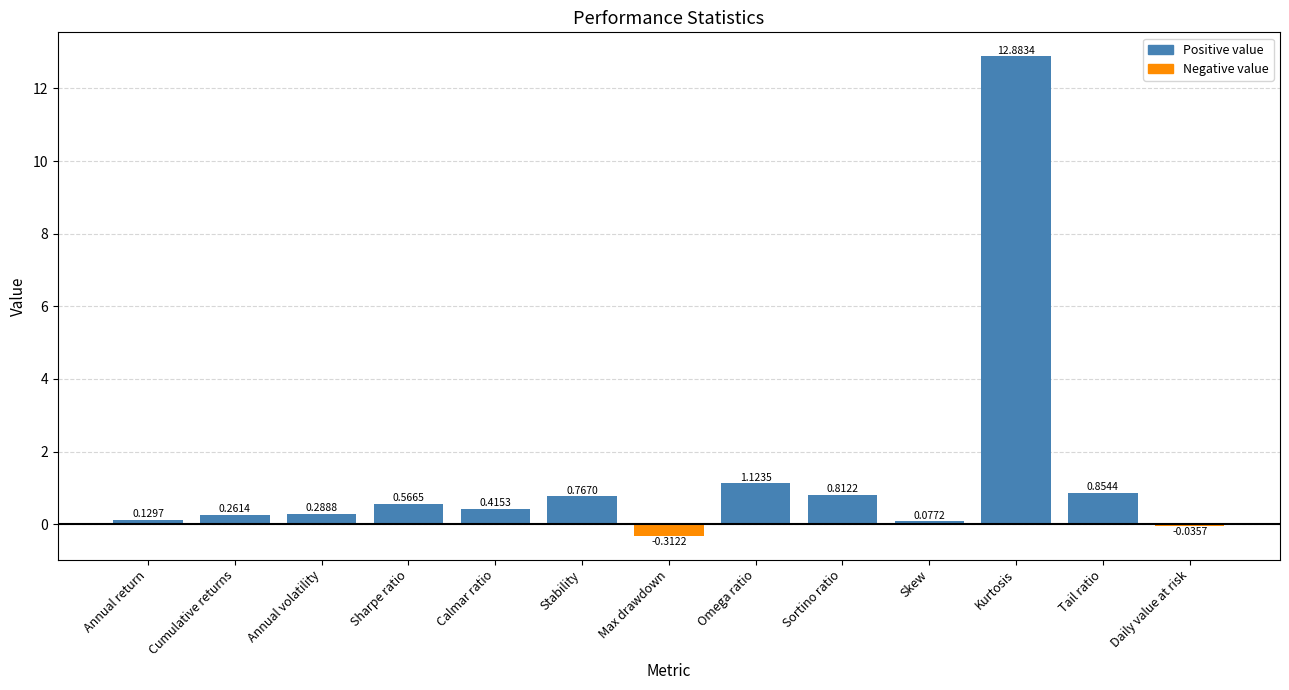

What position from the left is Daily value at risk?

13